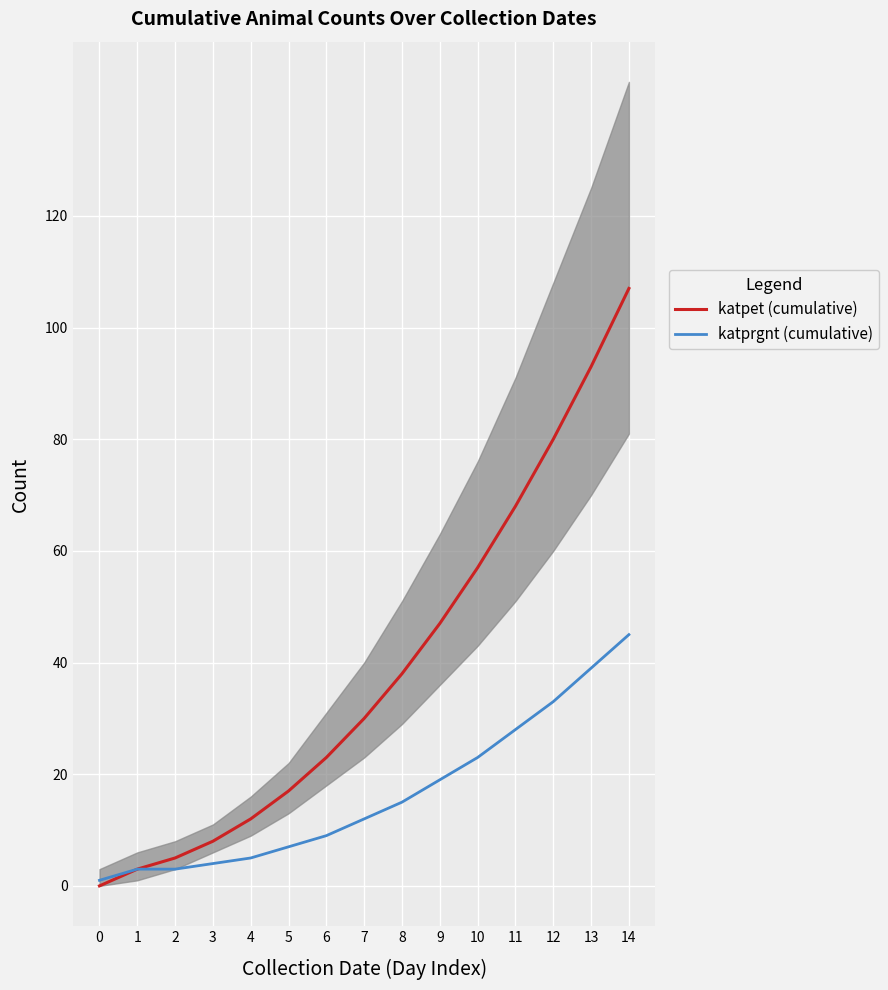

Which category has the highest value in the katpet (cumulative) series?

14